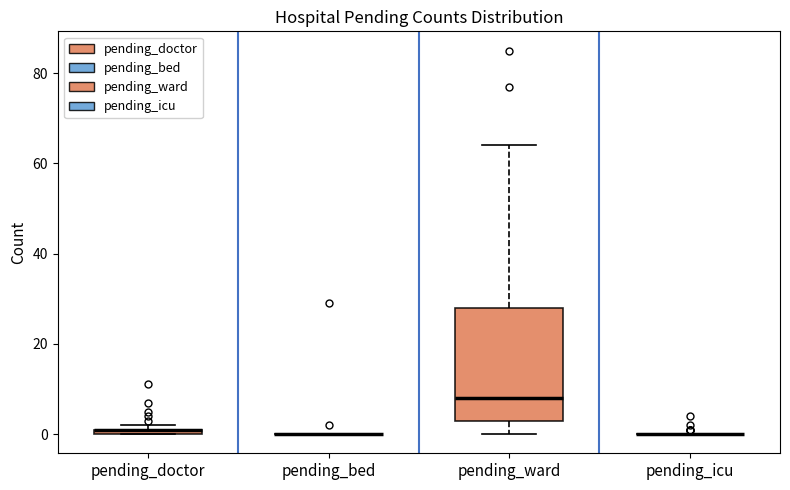

Comparing the boxes themselves (not the whiskers), which one is the tallest?

pending_ward